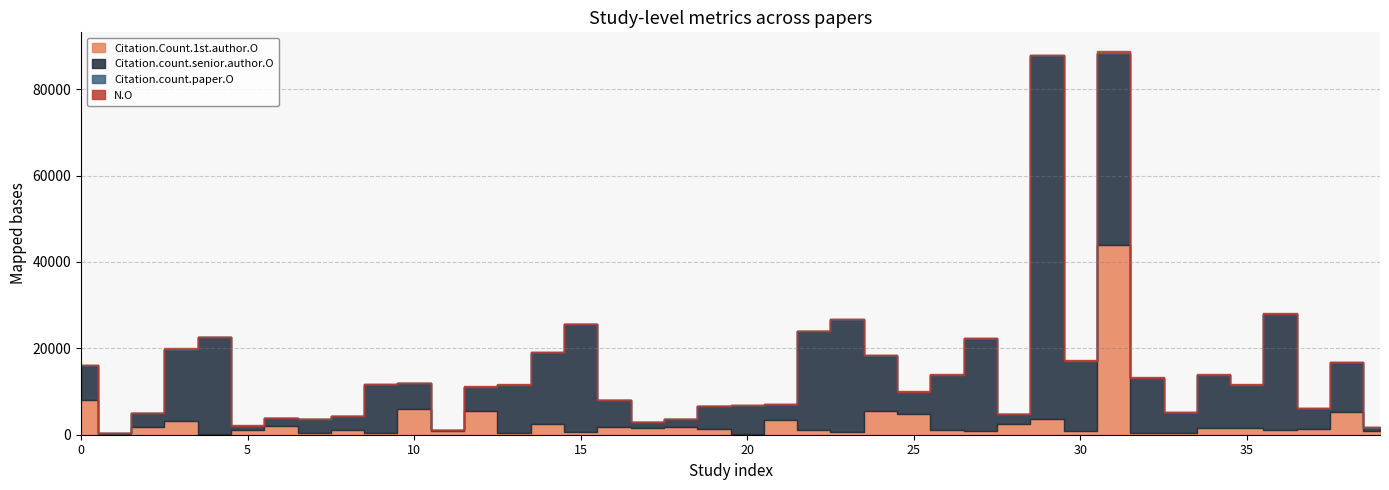

Reading left to right, extract all data points from this chart.

Citation.Count.1st.author.O: 0=8005	1=240	2=1737	3=3191	4=232	5=1024	6=1967	7=486	8=1002	9=409	10=5974	11=791	12=5489	13=462	14=2514	15=567	16=1740	17=1472	18=1830	19=1341	20=116	21=3452	22=1071	23=671	24=5439	25=4910	26=986	27=919	28=2379	29=3624	30=795	31=44032	32=377	33=506	34=1545	35=1539	36=1196	37=1248	38=5349	39=828
Citation.count.senior.author.O: 0=8005	1=240	2=3191	3=16509	4=22335	5=1024	6=1967	7=3059	8=3289	9=11136	10=5974	11=299	12=5489	13=11136	14=16500	15=25000	16=6204	17=1472	18=1830	19=5255	20=6598	21=3452	22=22870	23=25989	24=12887	25=4910	26=12819	27=21330	28=2379	29=84112	30=16229	31=44032	32=12699	33=4609	34=12216	35=10023	36=26670	37=4655	38=11286	39=828
Citation.count.paper.O: 0=46	1=6	2=55	3=39	4=37	5=12	6=14	7=51	8=56	9=92	10=11	11=21	12=50	13=16	14=50	15=72	16=61	17=11	18=27	19=72	20=116	21=165	22=74	23=35	24=136	25=97	26=40	27=80	28=42	29=81	30=59	31=291	32=37	33=138	34=141	35=65	36=165	37=202	38=117	39=51
N.O: 0=24	1=24	2=25	3=240	4=24	5=100	6=39	7=32	8=22	9=95	10=32	11=96	12=154	13=16	14=32	15=32	16=8	17=37	18=40	19=24	20=12	21=70	22=100	23=133	24=48	25=103	26=186	27=110	28=71	29=45	30=122	31=375	32=261	33=94	34=50	35=52	36=55	37=163	38=91	39=28